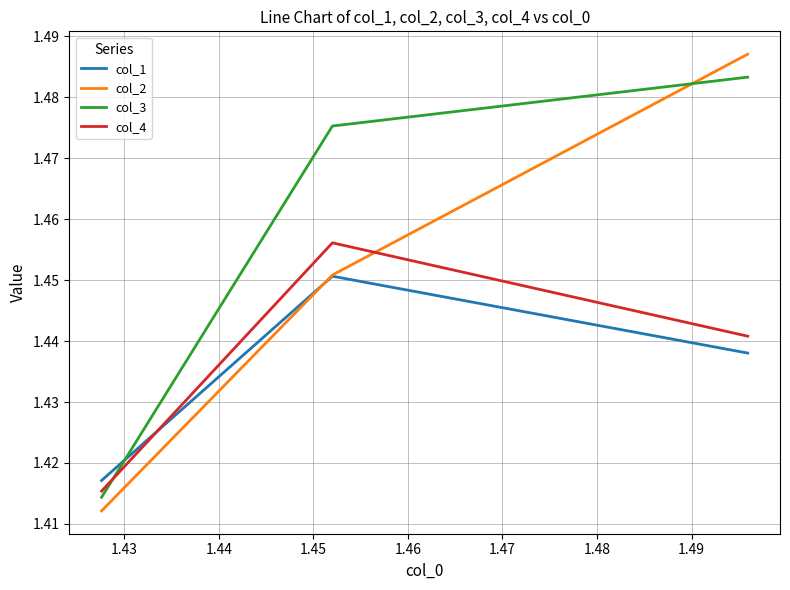

Which series has the widest spread of values?

col_2